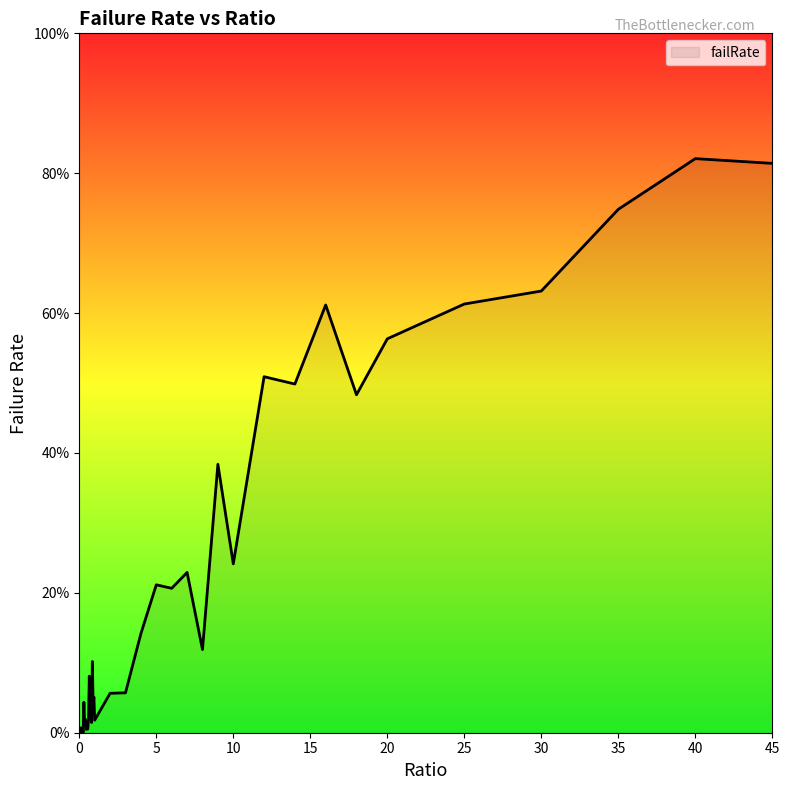

How many values are above zero?

39